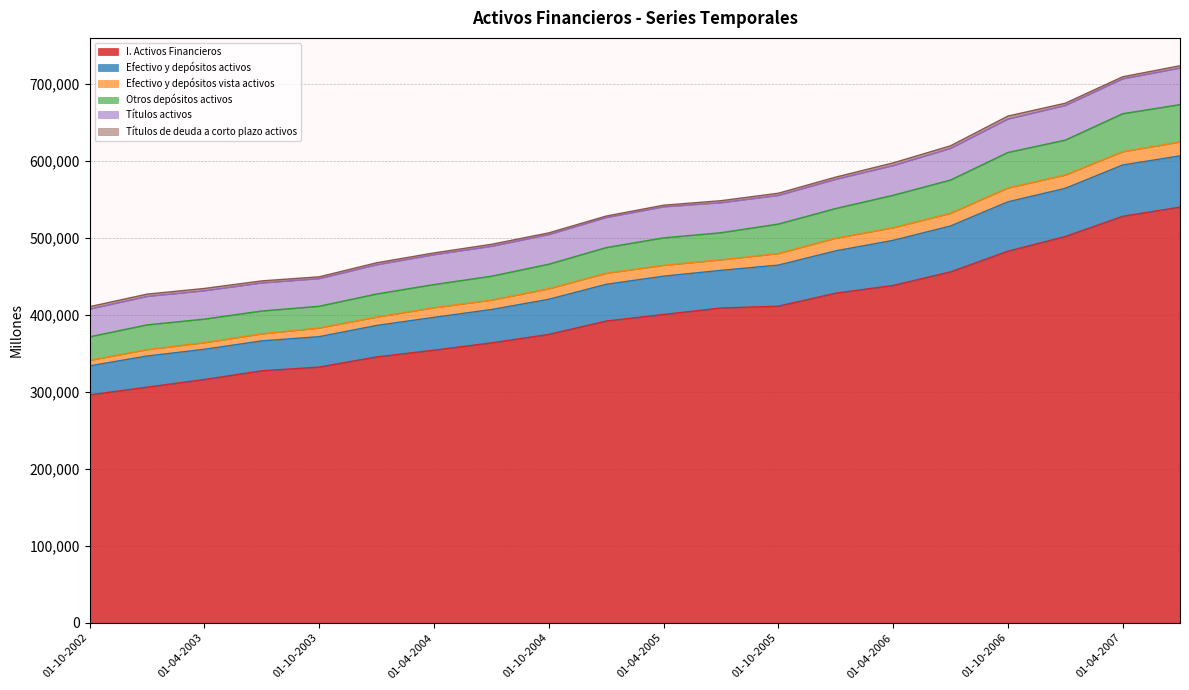

Which category has the highest value in the Efectivo y depósitos vista activos series?

01-07-2007